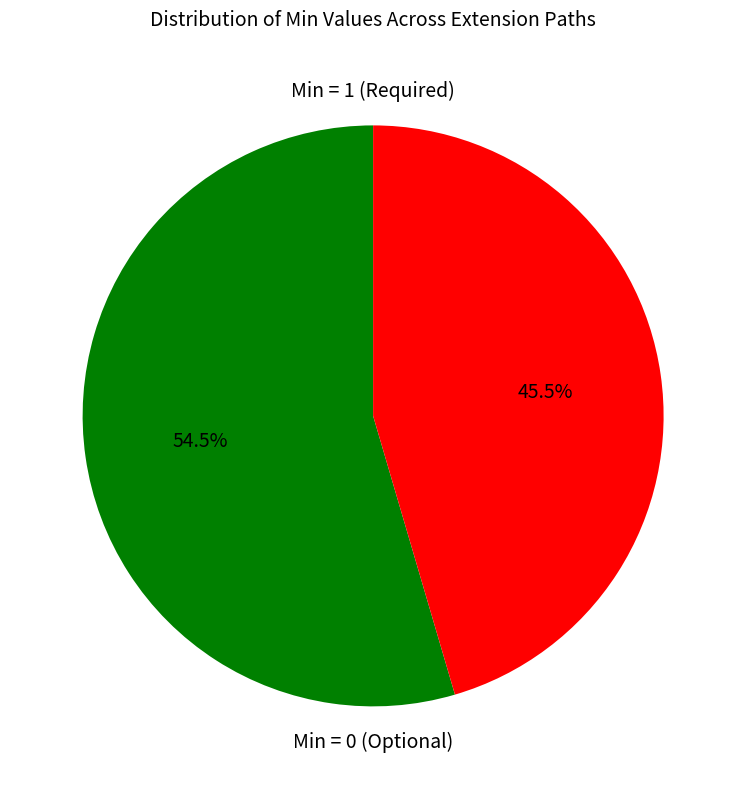

Is there any slice that represents more than half of the pie?

Yes